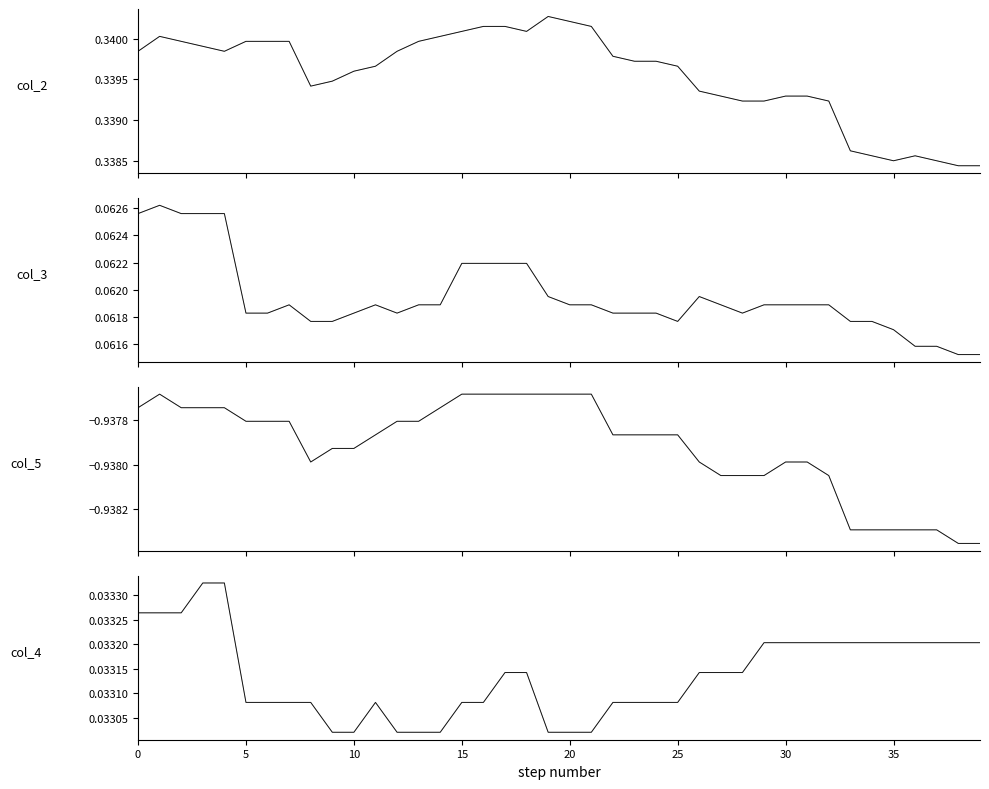

The col_2 series shows 0.6 at col_4. True or false?

False